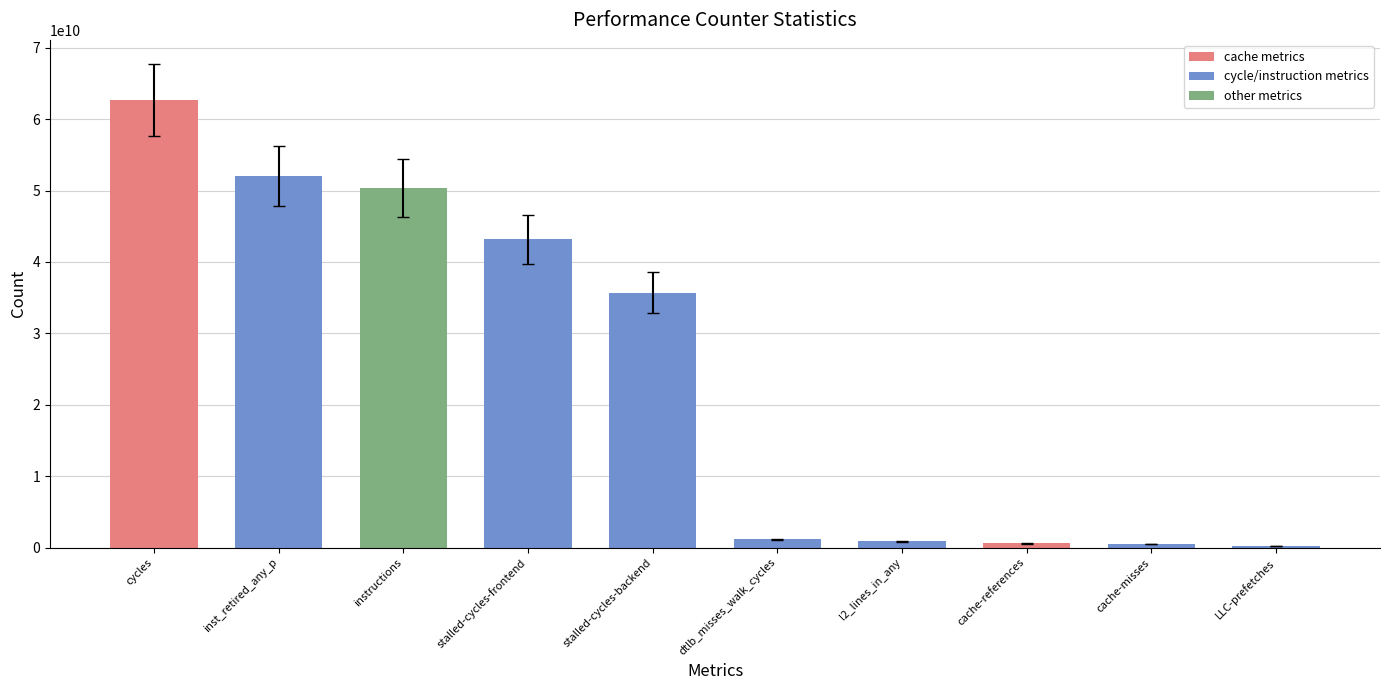

What is the label of the 10th bar from the right?

cycles